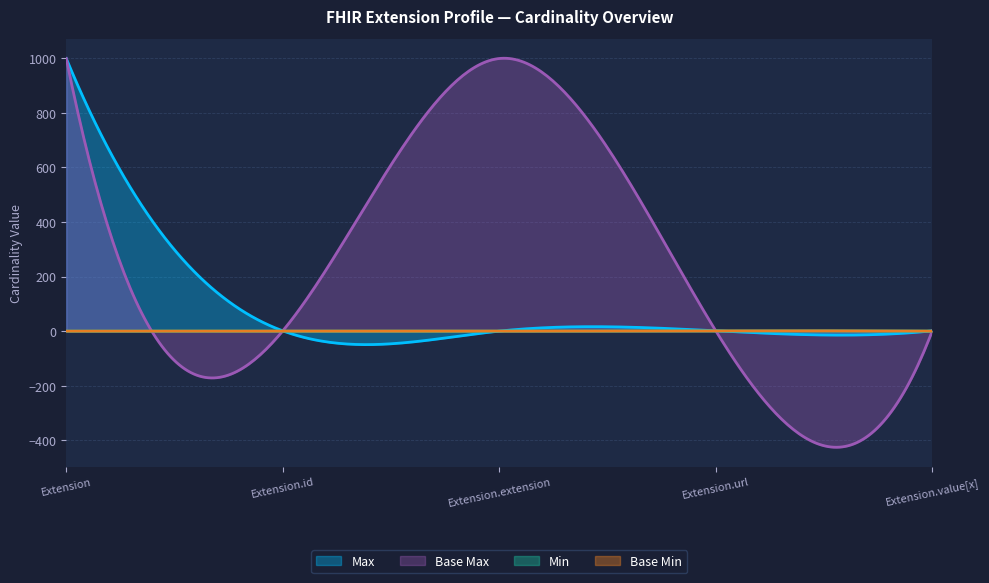

Rank the series at Extension.url from highest to lowest value.

Min, Max_numeric, Base Min, Base Max_numeric